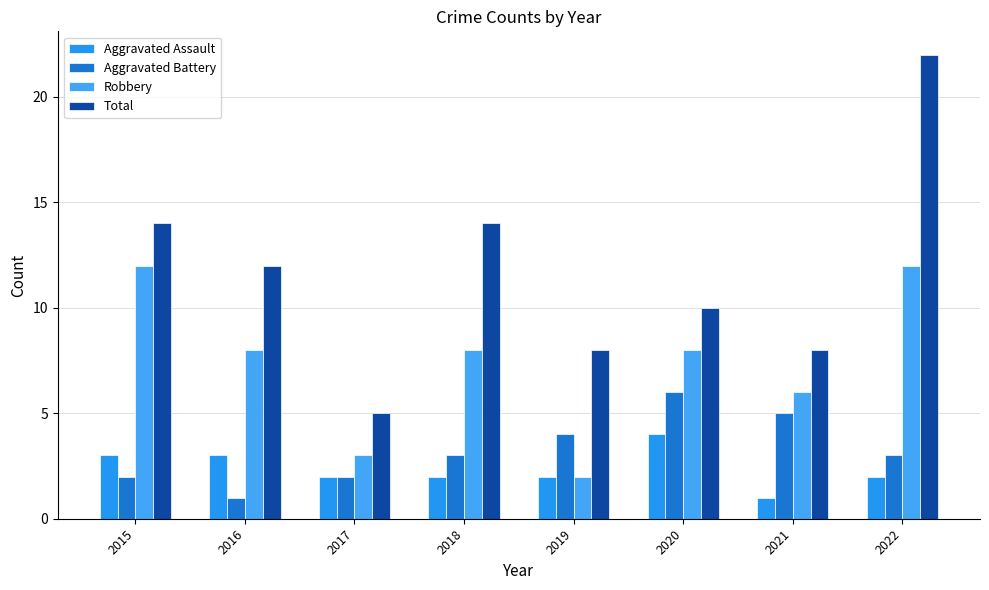

What is the value of the Aggravated Battery bar at the 8th from the left?

3